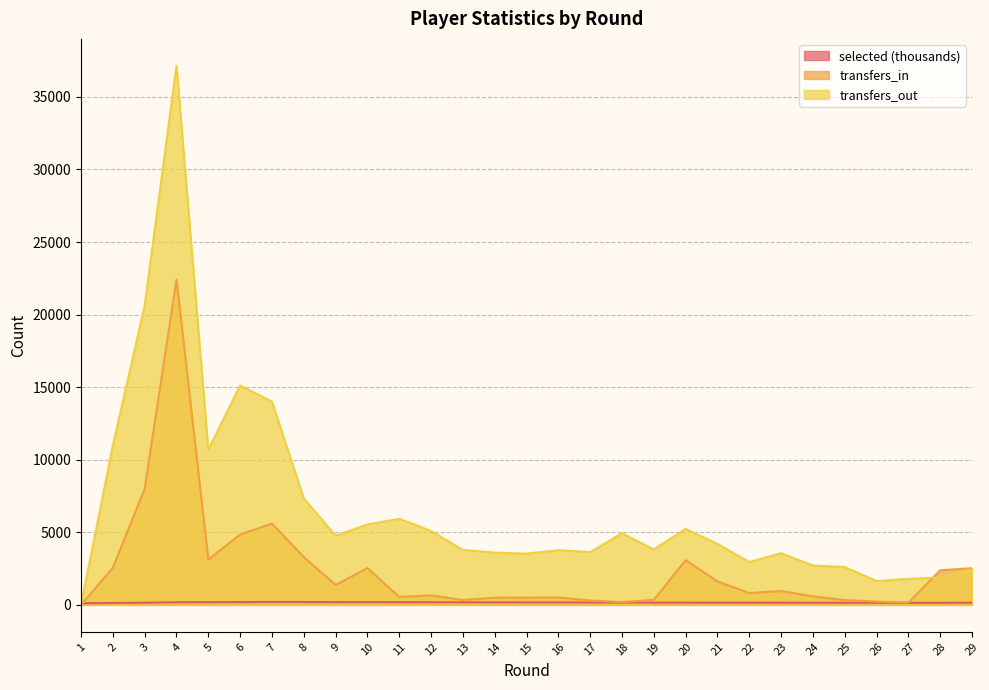

What are all the series names shown in the legend?

selected (thousands), transfers_in, transfers_out